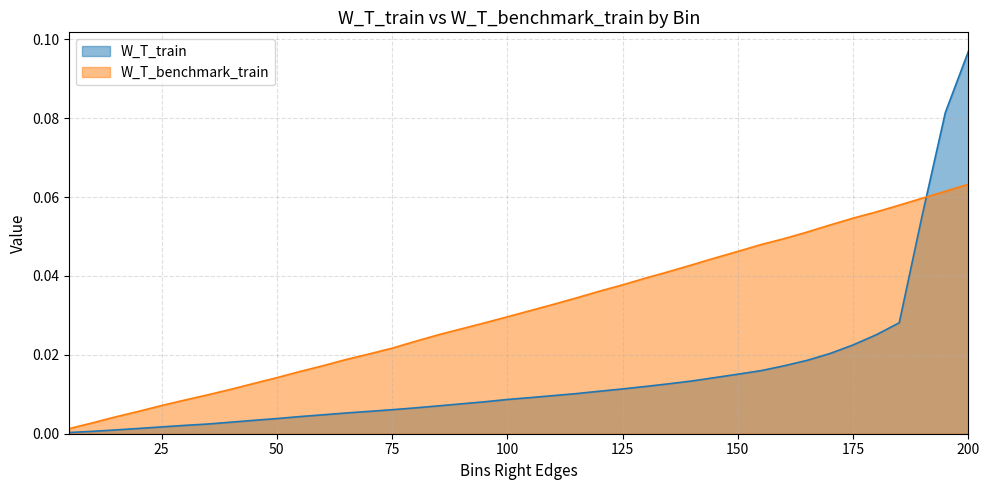

True or false: W_T_benchmark_train and W_T_train intersect in this chart.

True